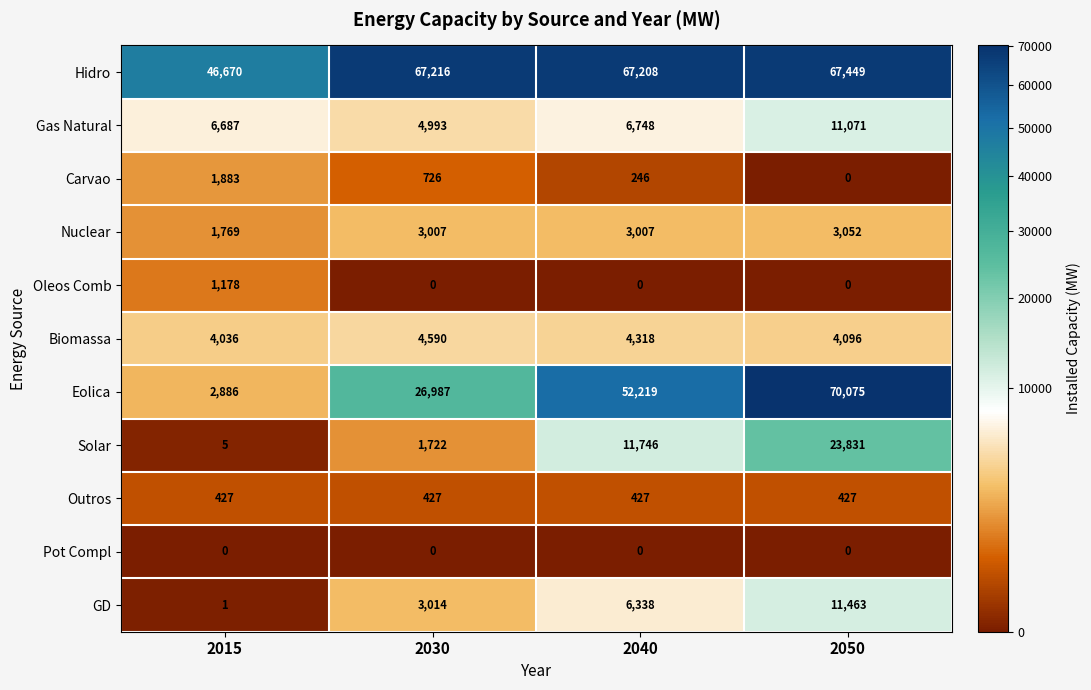

What value does the Eolica series have at 2015?

2886